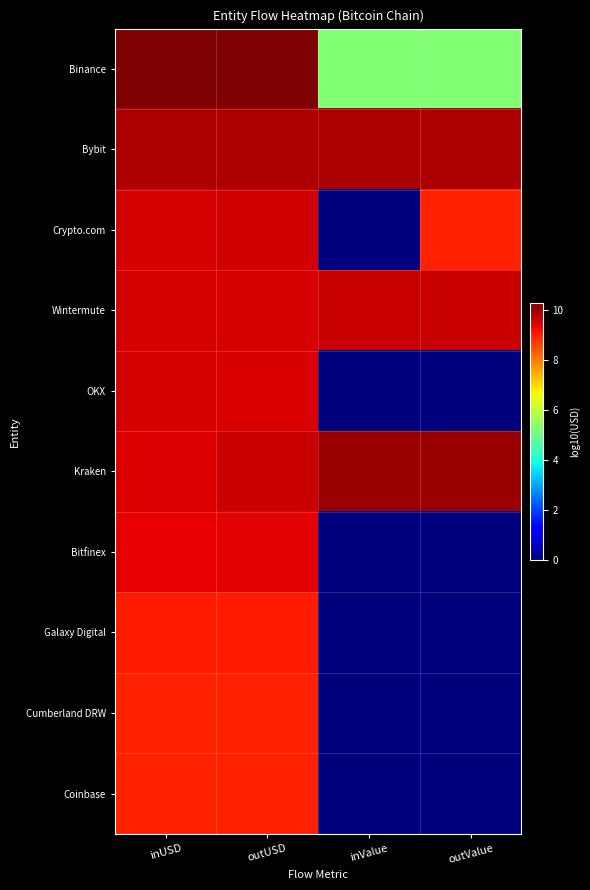

What is the total value across all series at inValue?

34.7